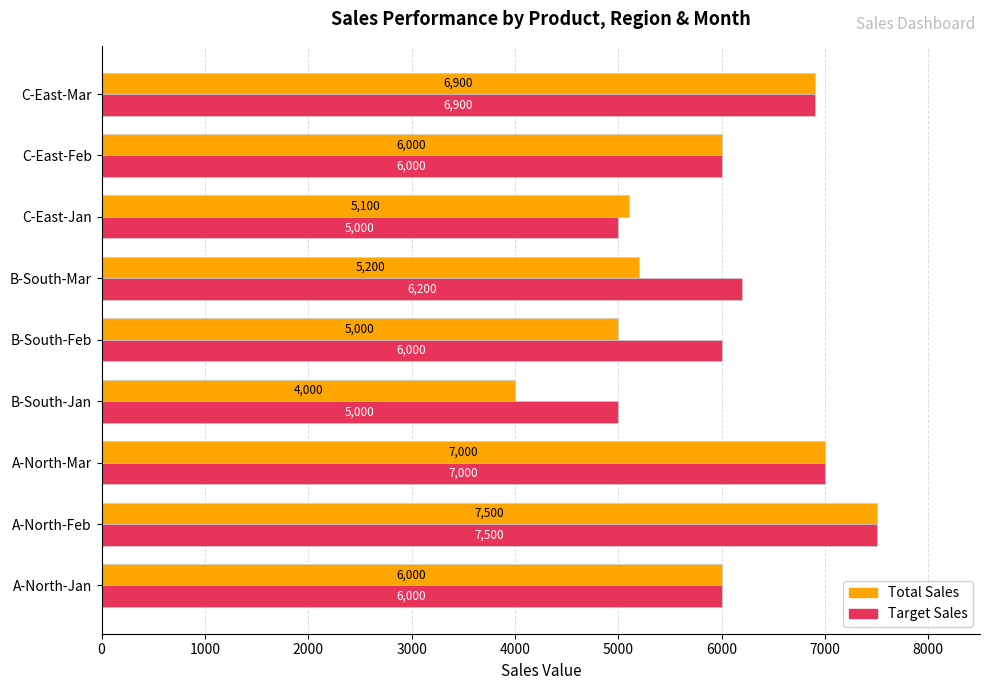

At which category is the sum across all series the highest?

A-North-Feb